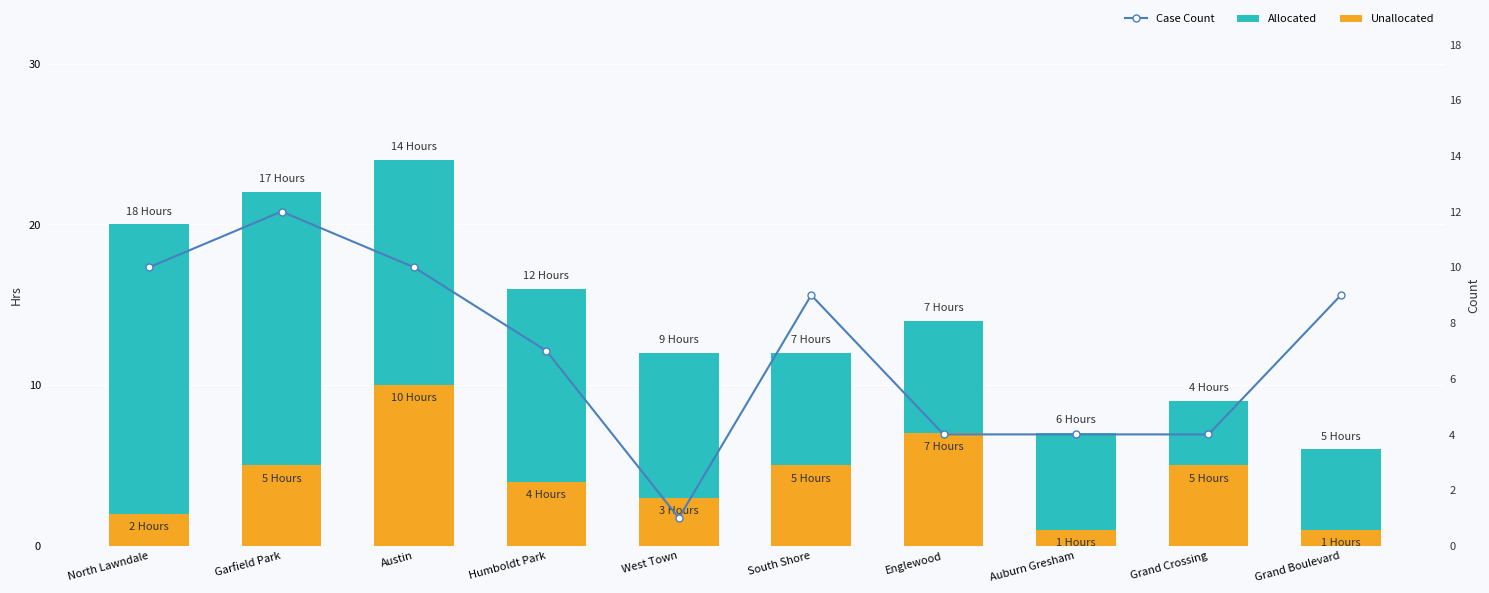

Which series changed the most between North Lawndale and West Town?

Allocated